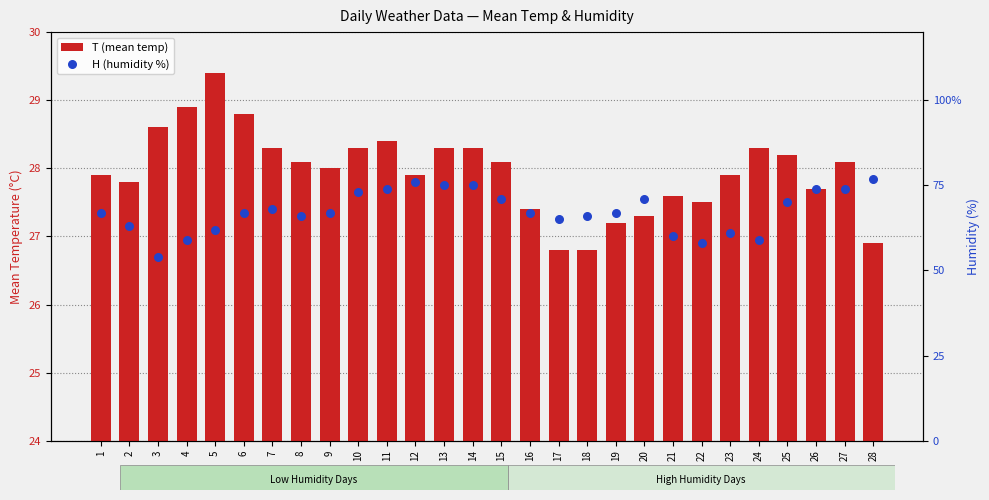

Which series reaches the minimum Y coordinate?

T (mean temp)